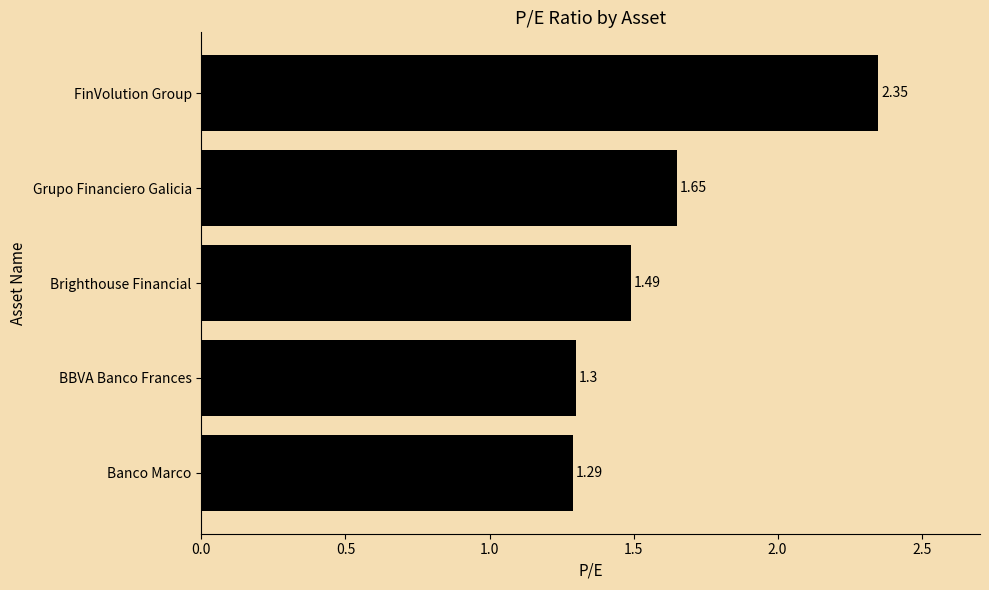

What is the sum of the values at BBVA Banco Frances and FinVolution Group?

3.7